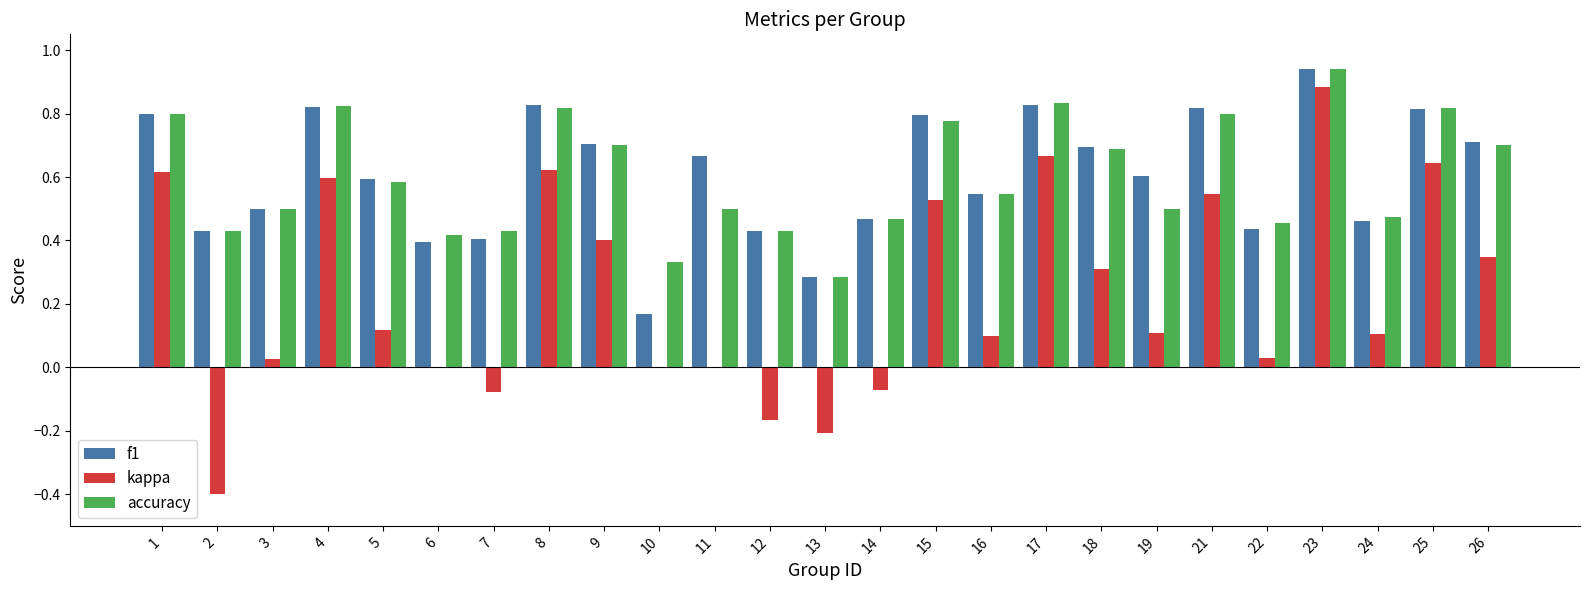

Does the chart contain stacked bars?

No